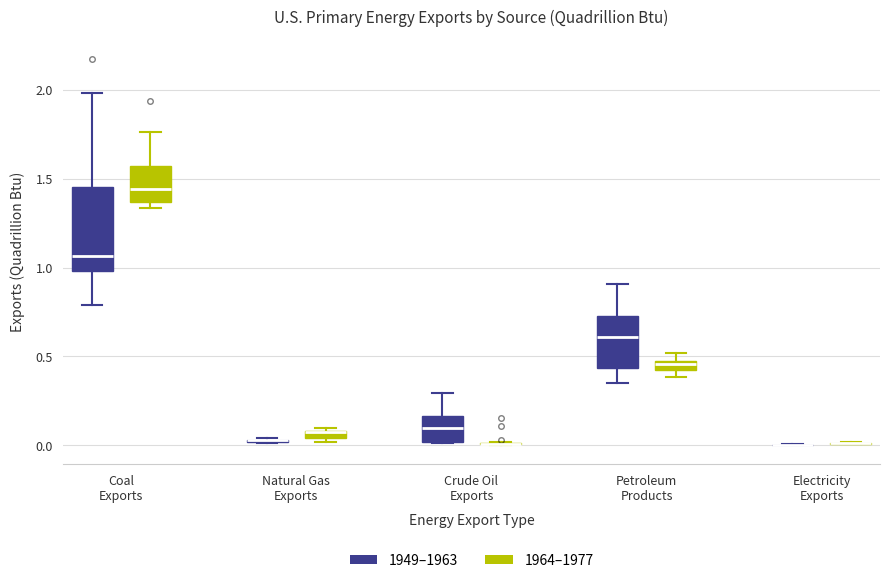

Which box is the tallest, from its lower edge to its upper edge?

Coal Exports (1949–1963)